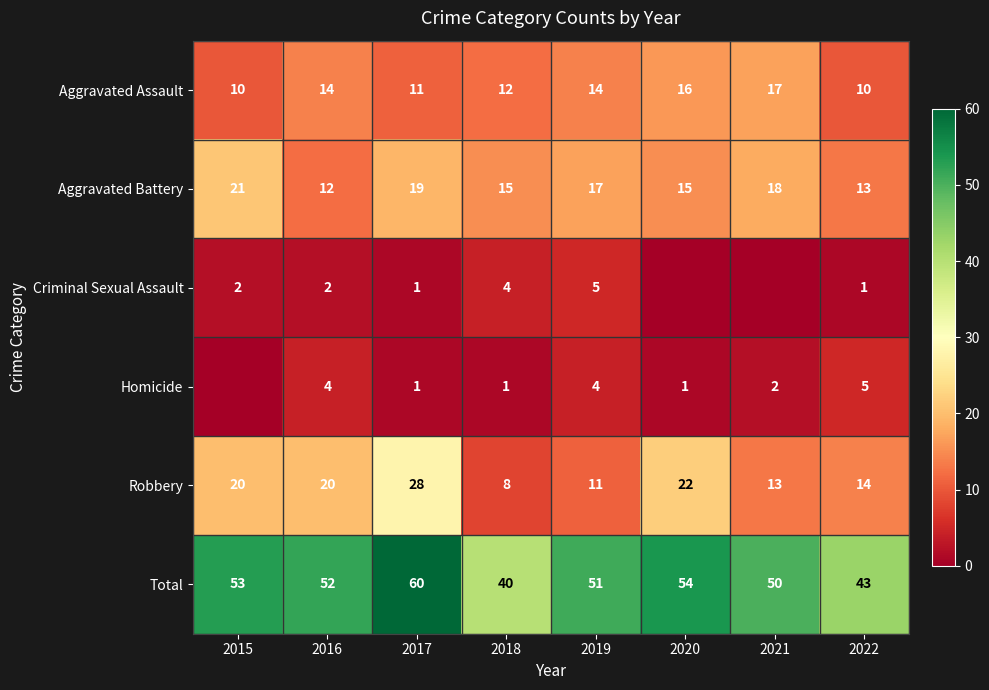

What value does the Total series have at 2019, to the nearest 10?

50